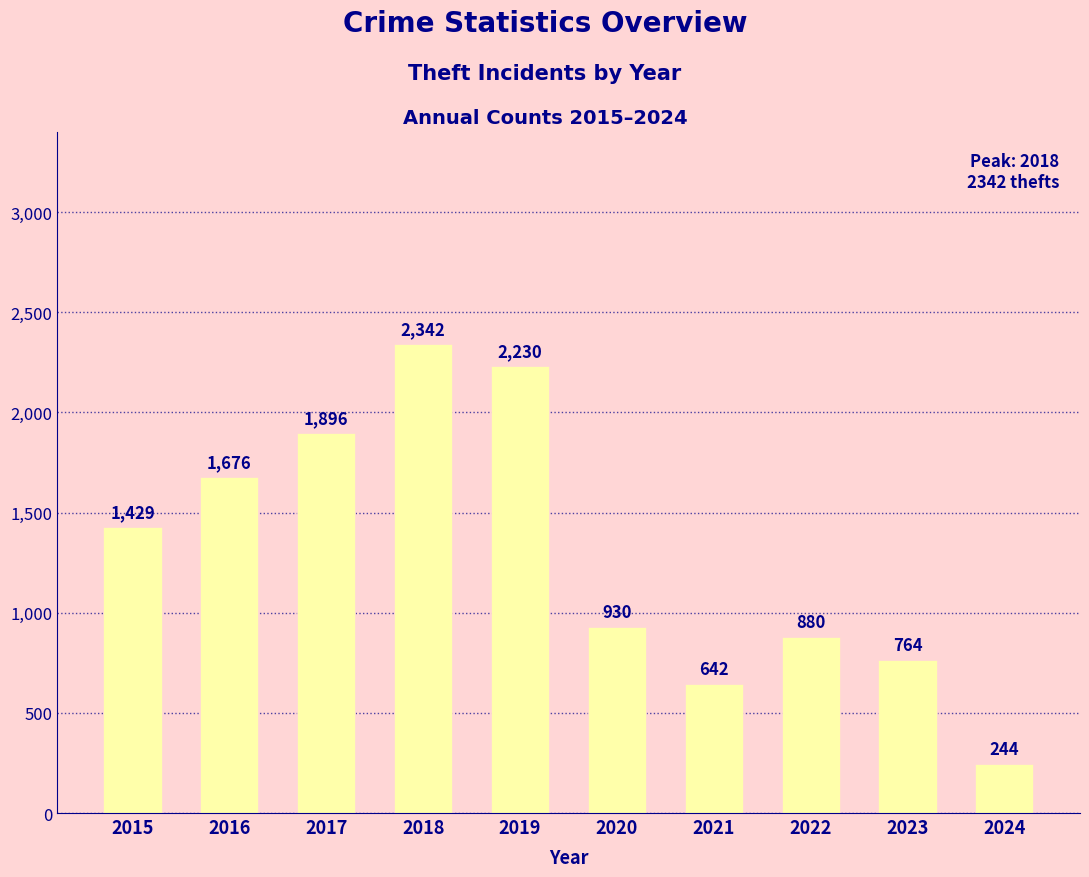

How many data points are less than 1429?

5